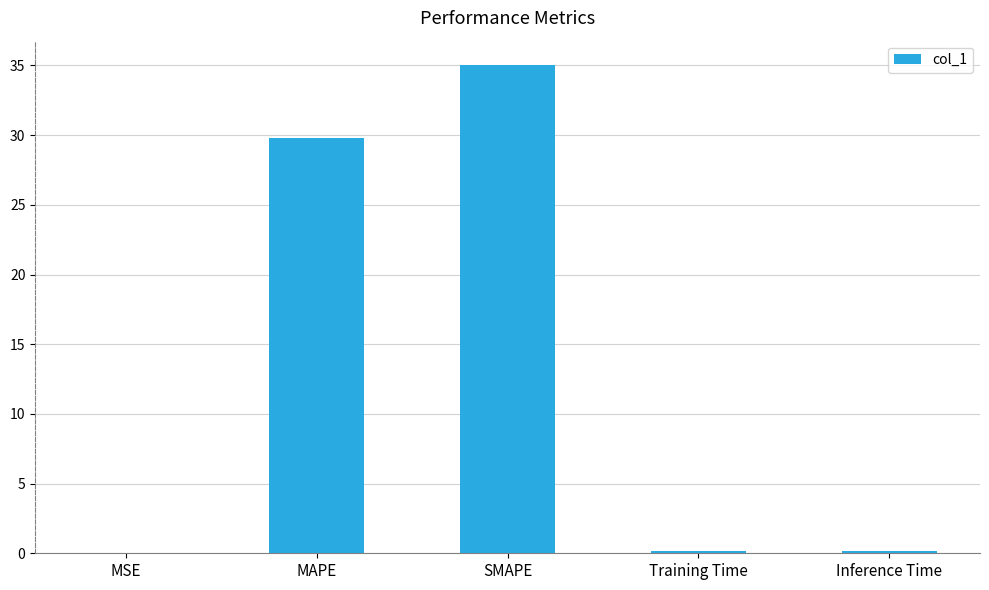

What is the greatest value displayed?

35.0